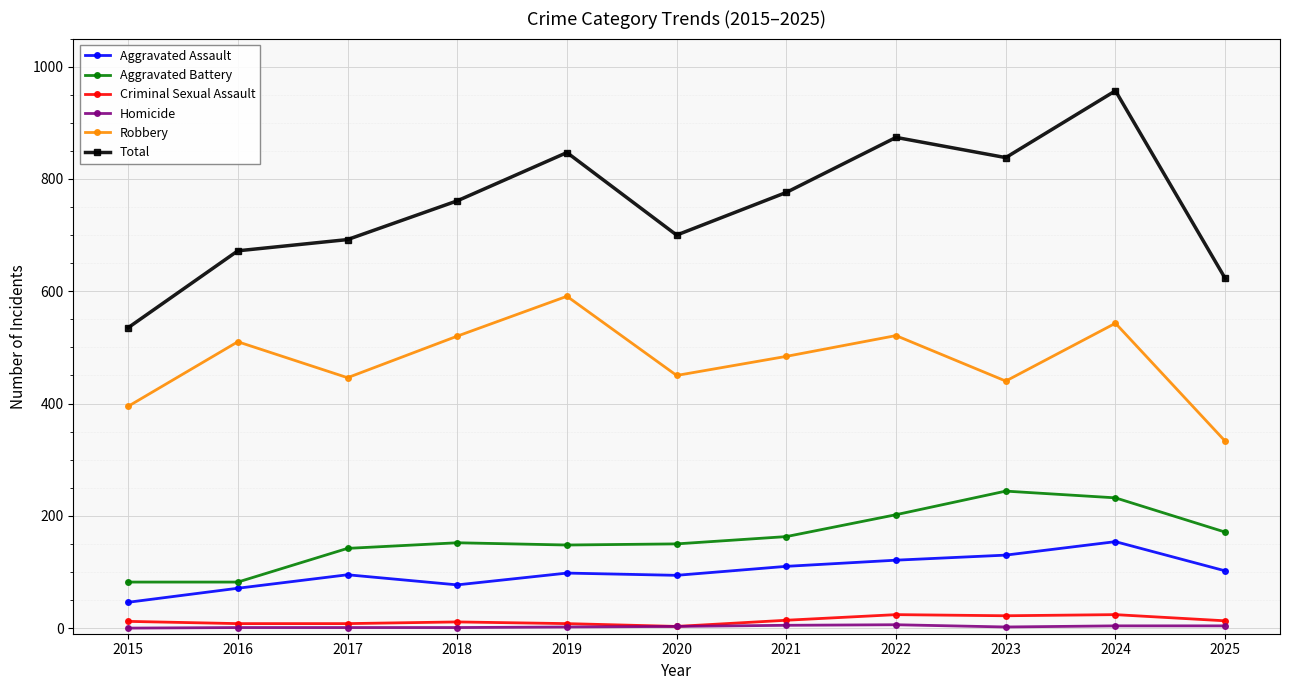

How many lines are shown in the chart?

6